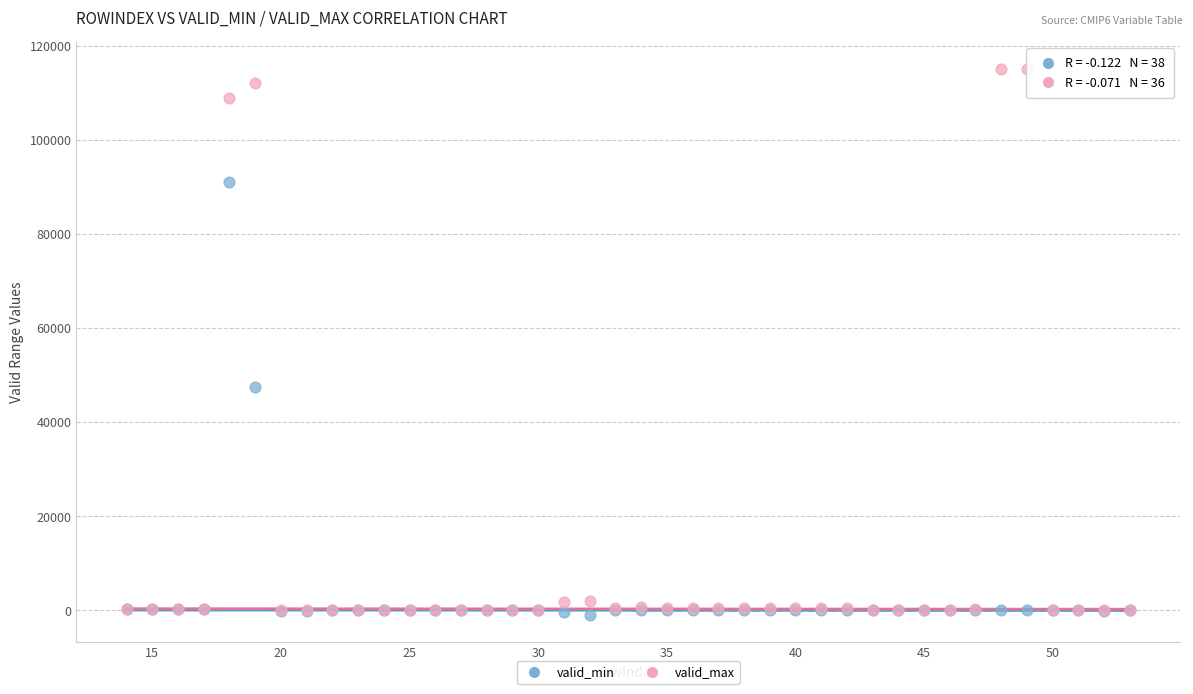

What are all the series names shown in the legend?

valid_min, valid_max